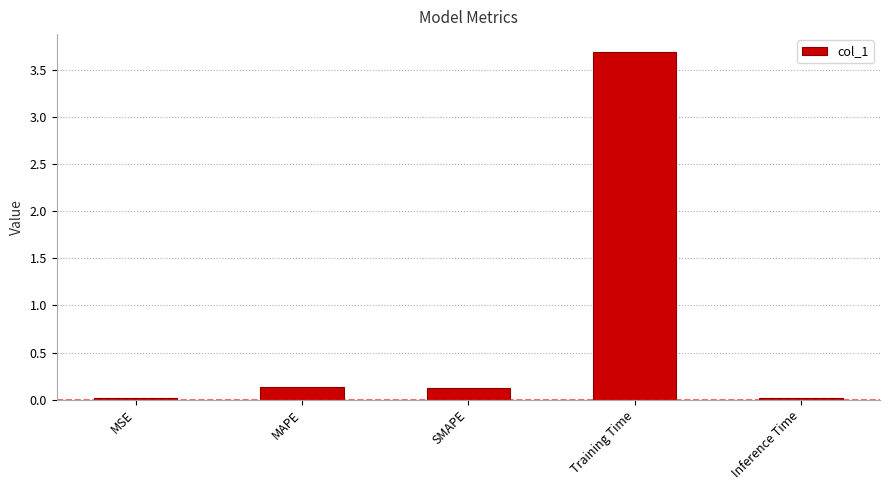

What is the value of the 3rd bar from the left?

0.1